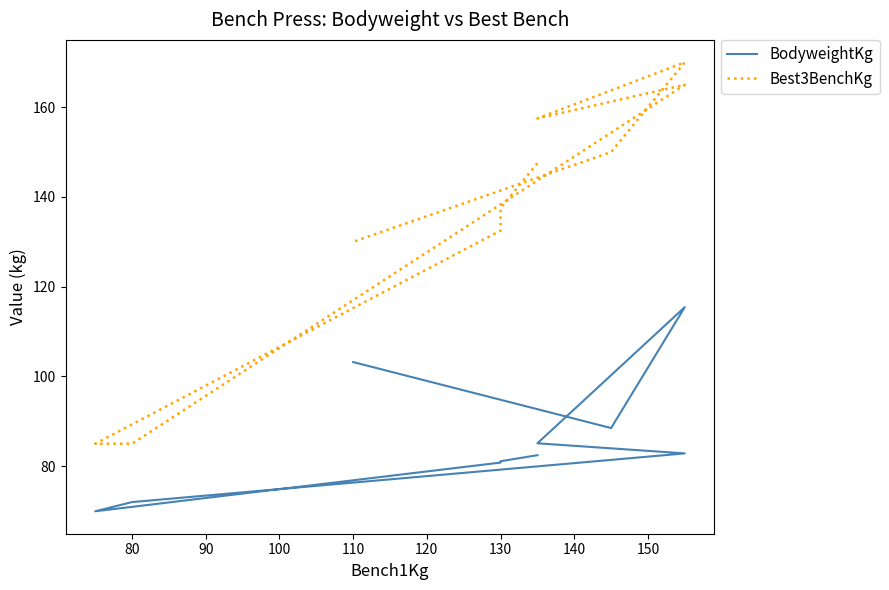

Which has a higher value, 110 or 130?

110